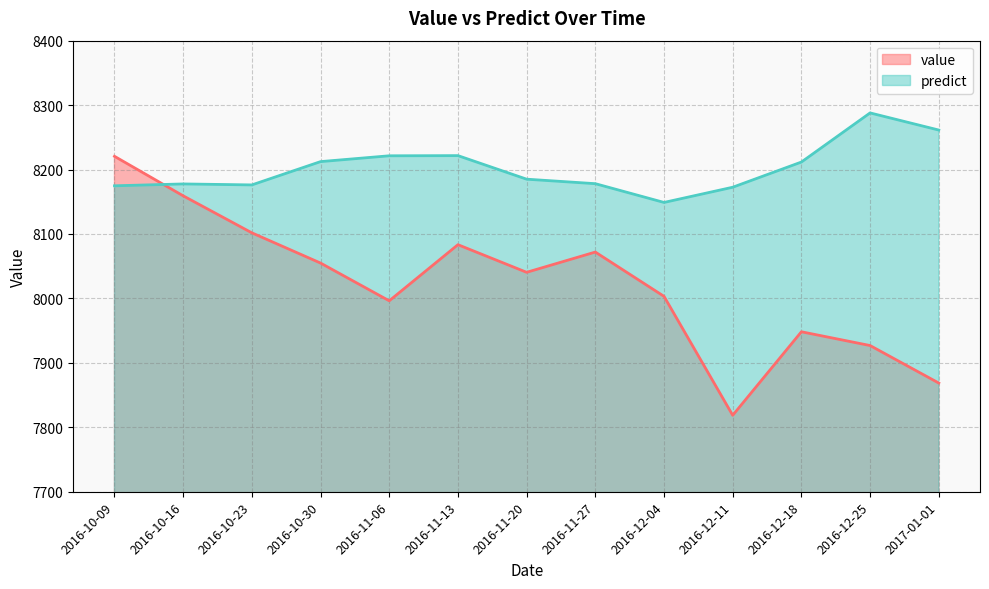

Is it true that value equals 8071.9 at 2016-11-27?

True